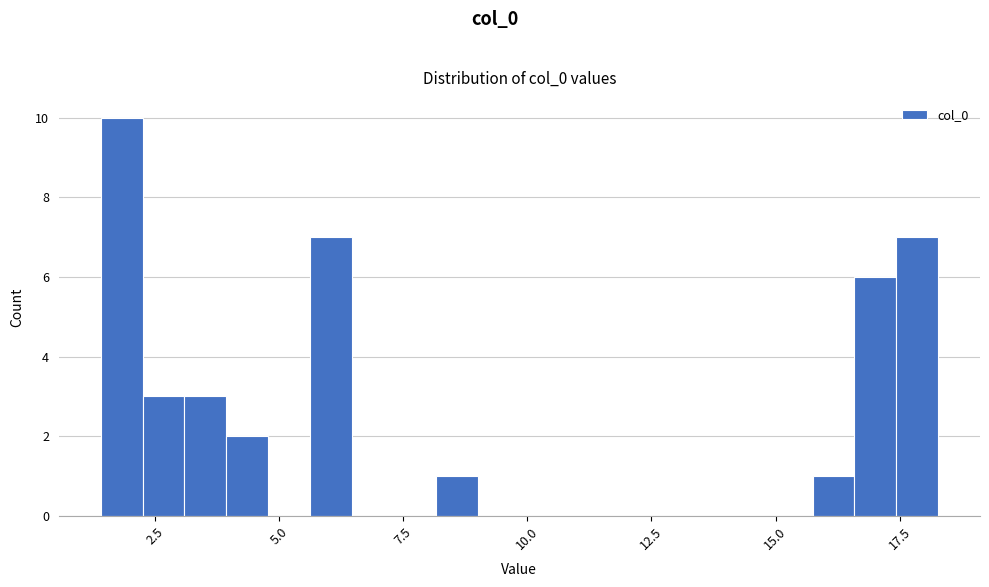

Read against the x-axis, roughly where is the centre of the tallest bar?

2.0